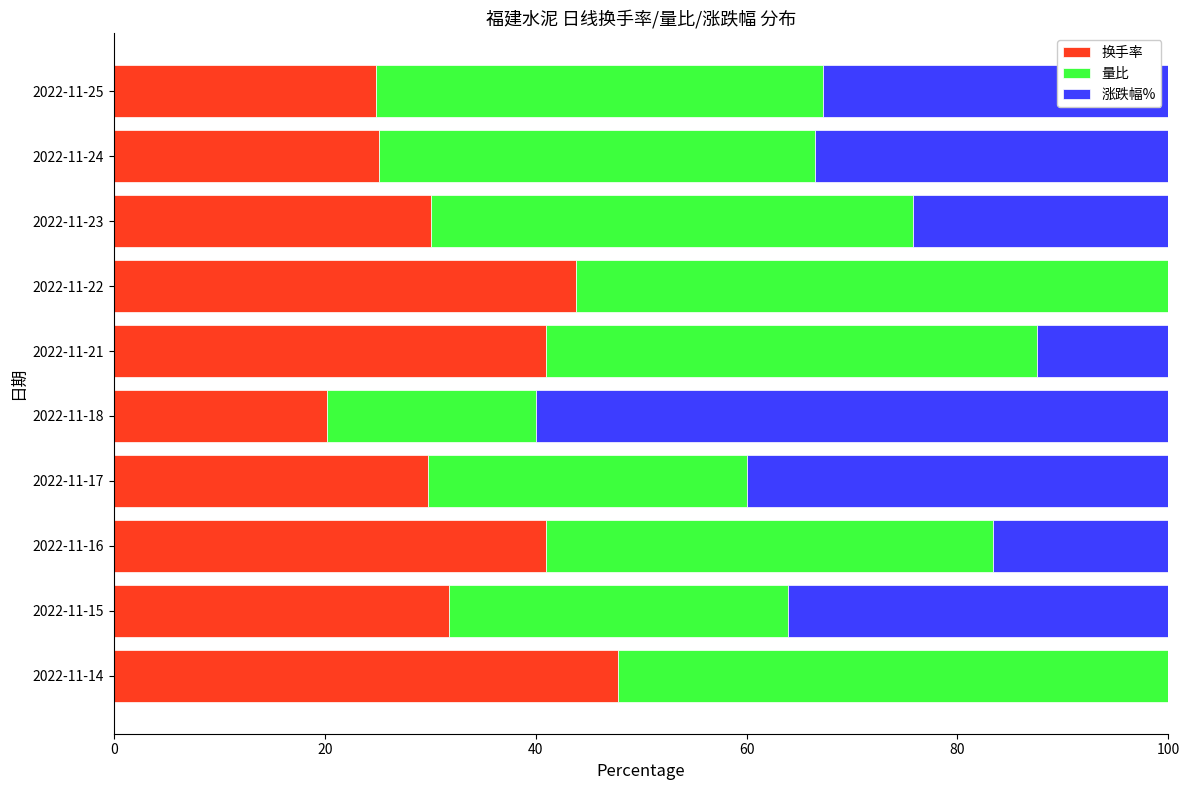

What is the total value across all series at 2022-11-23?

100.0